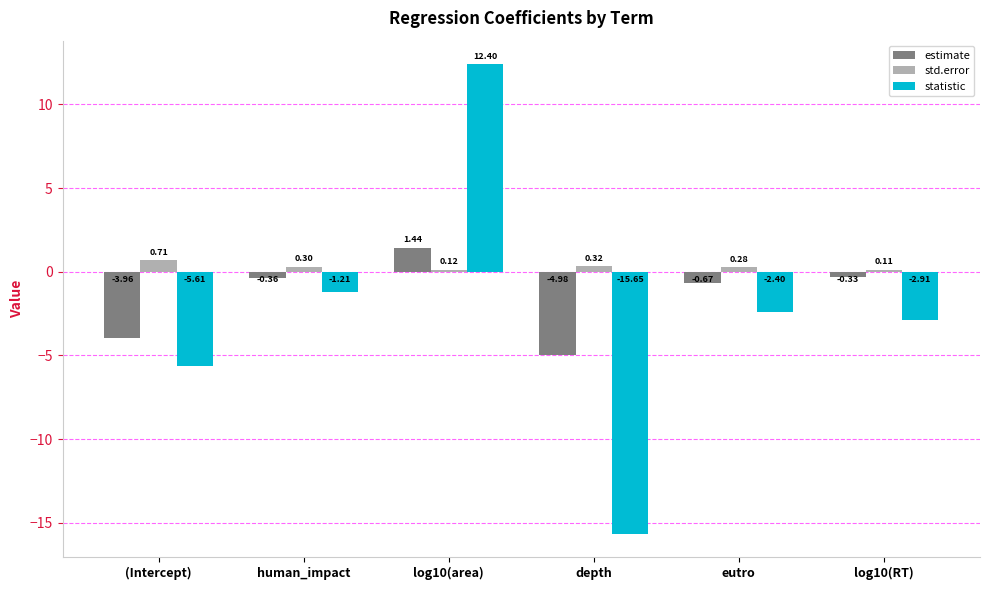

The statistic series shows -15.6 at depth. True or false?

True